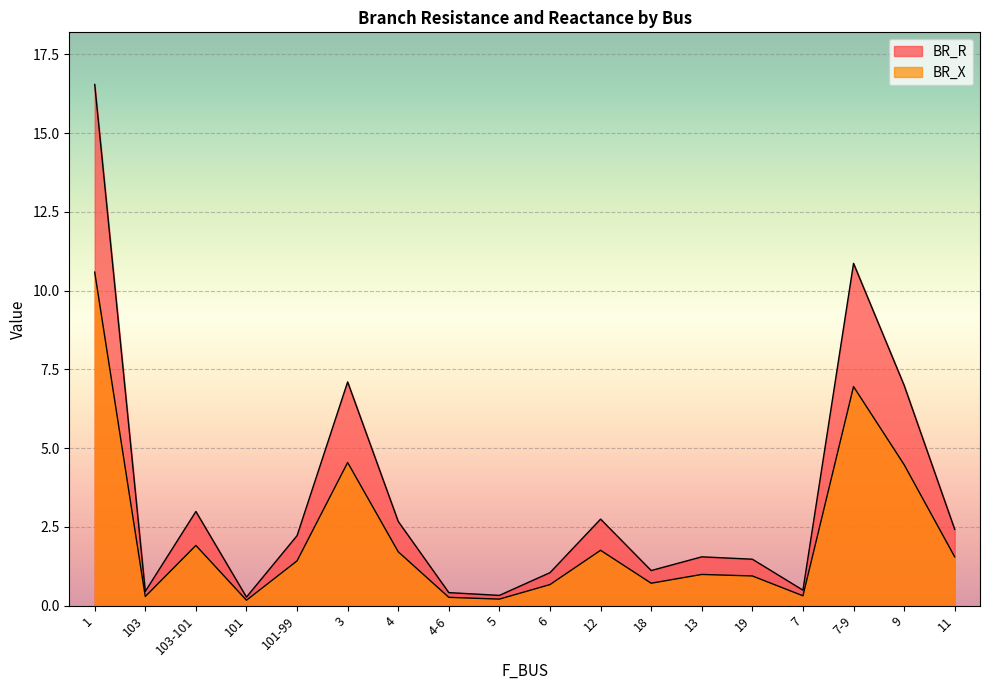

What is the sum of all BR_R values?

61.8